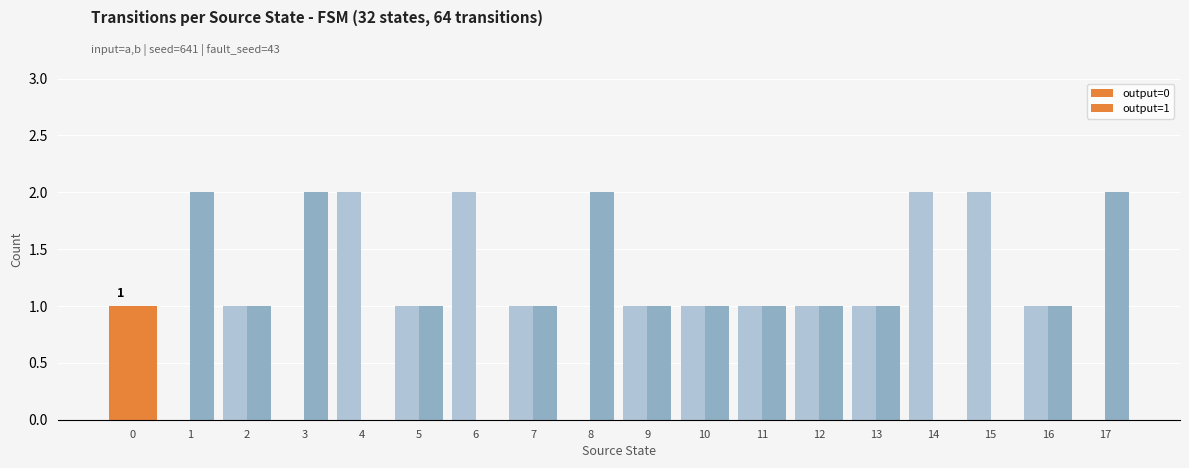

True or false: output=0 has a value of 1 at 13.

True